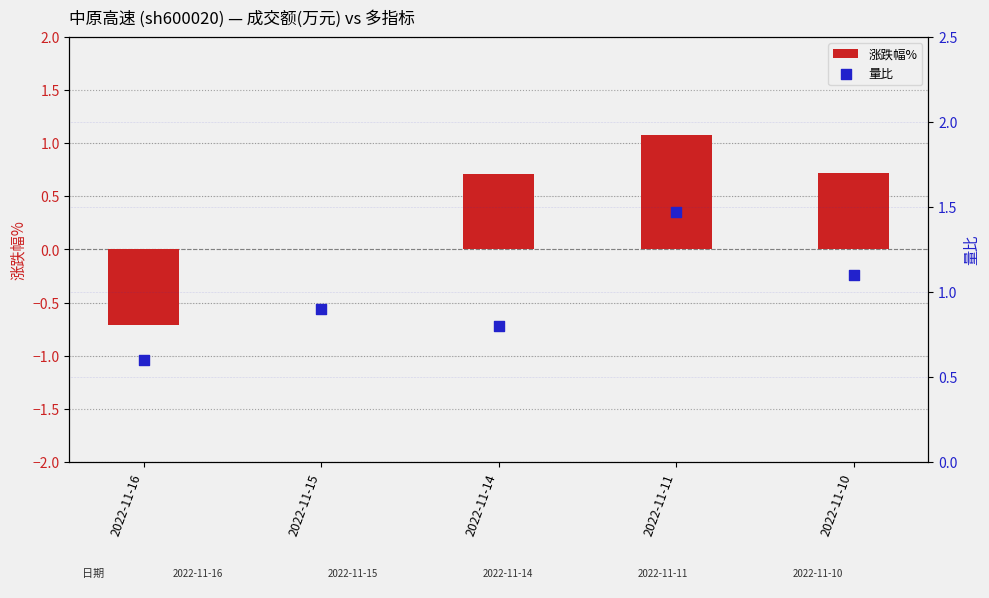

What is the total value across all series at 2022-11-11?

2.5